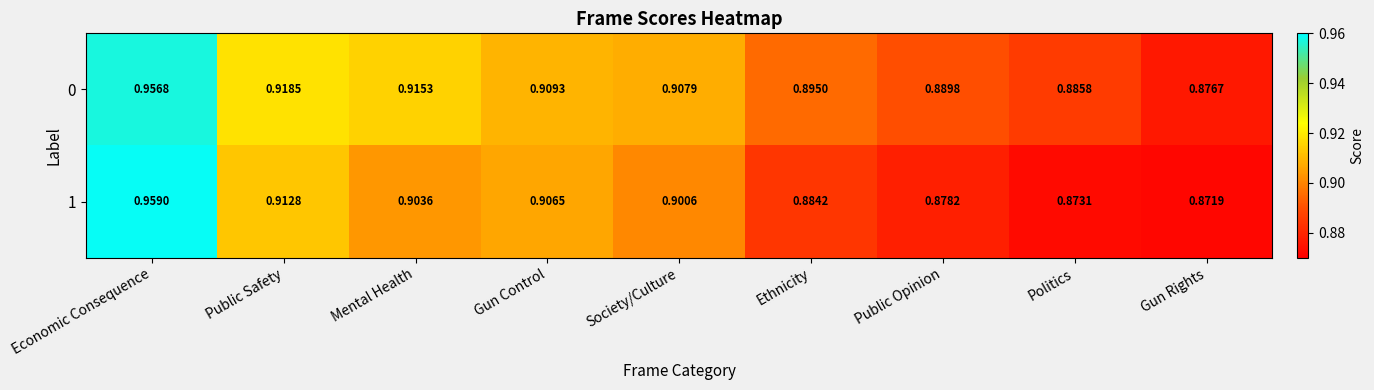

Which label corresponds to the smallest value in the chart?

Gun Rights